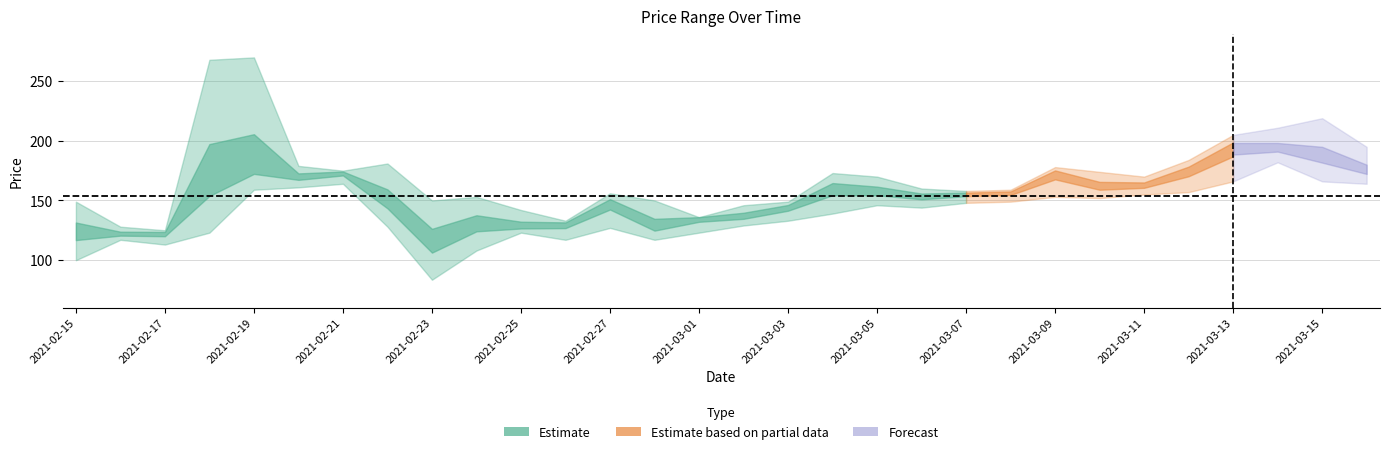

The value of high at 2021-03-04 is 240.2. True or false?

False